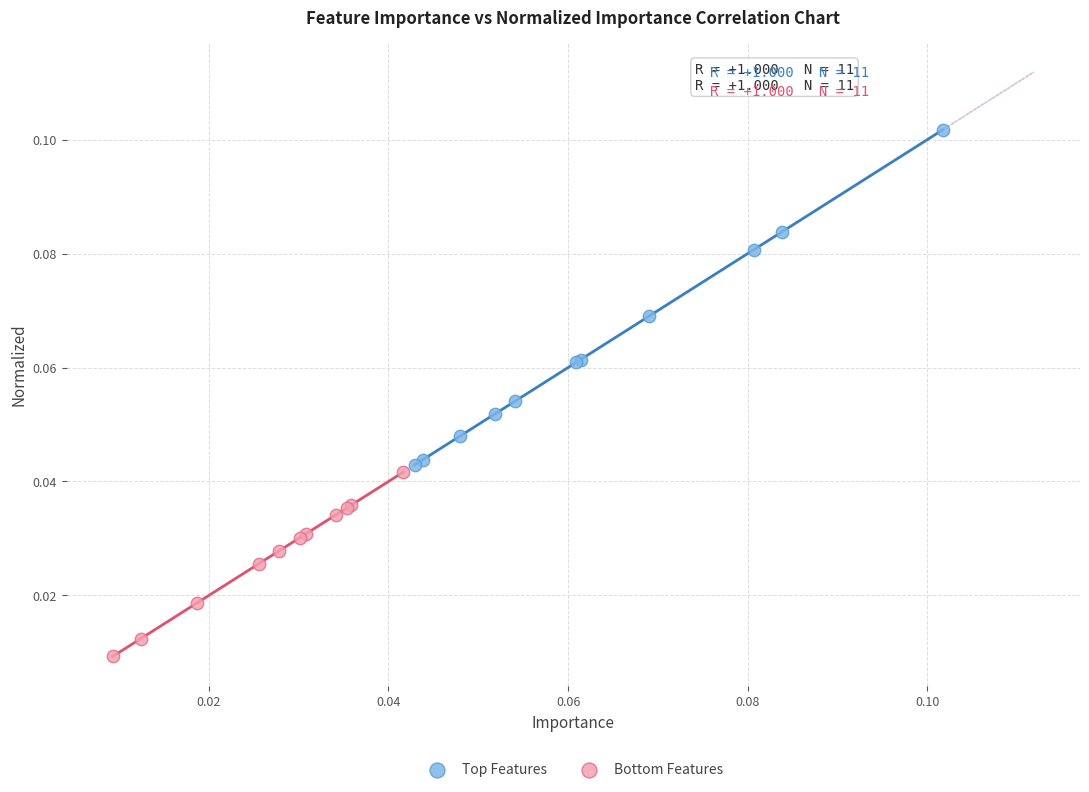

Which series contains the highest Y value?

Top Features